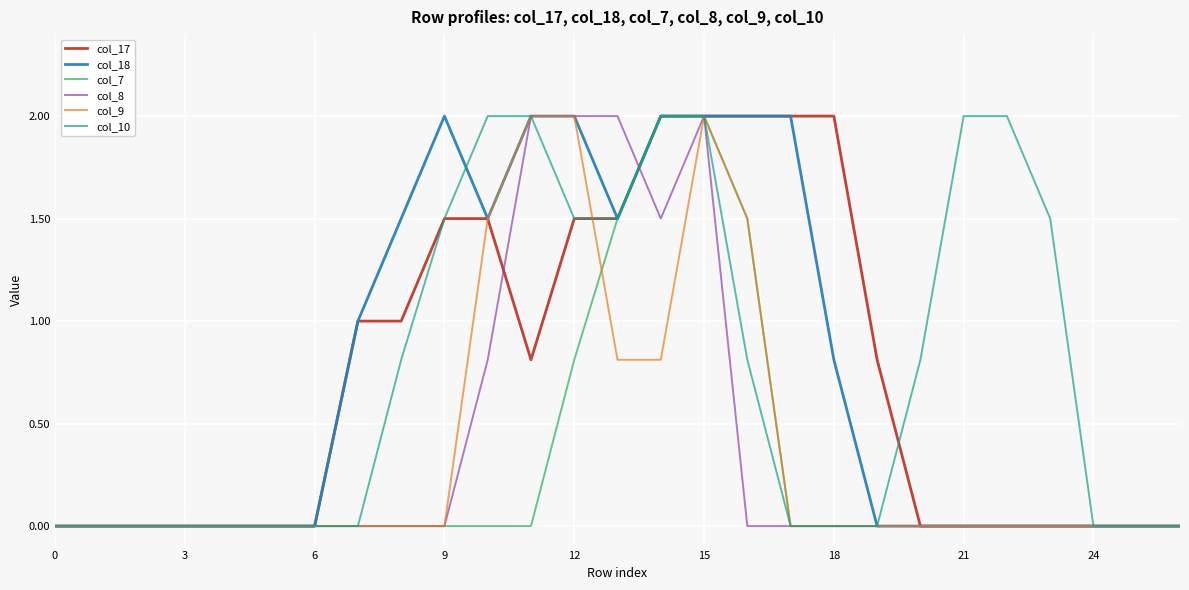

What is the maximum value shown in the chart?

2.0